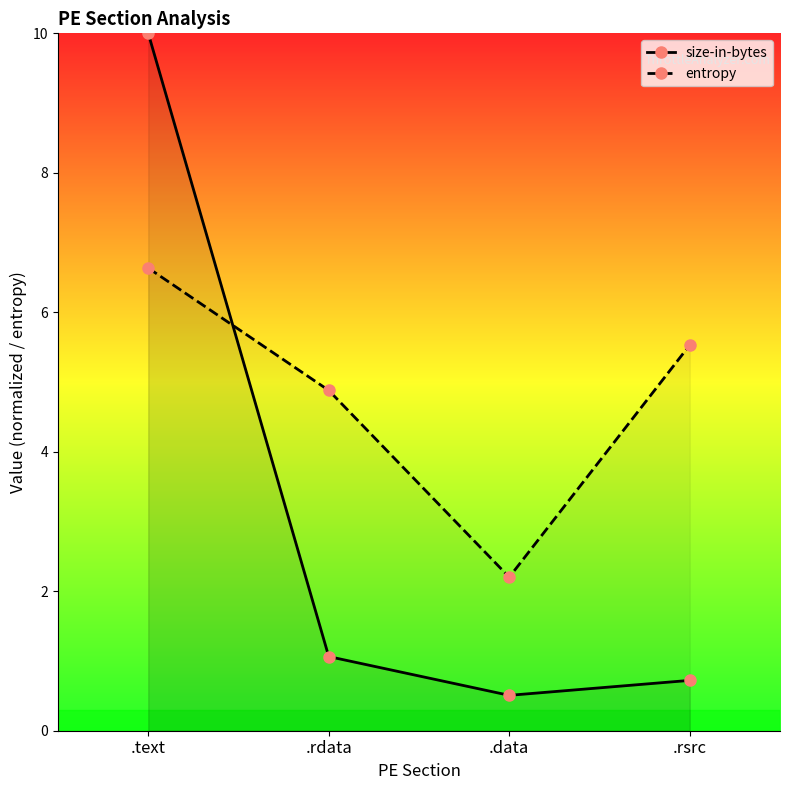

Between which two adjacent categories do size-in-bytes and entropy first intersect?

.text and .rdata